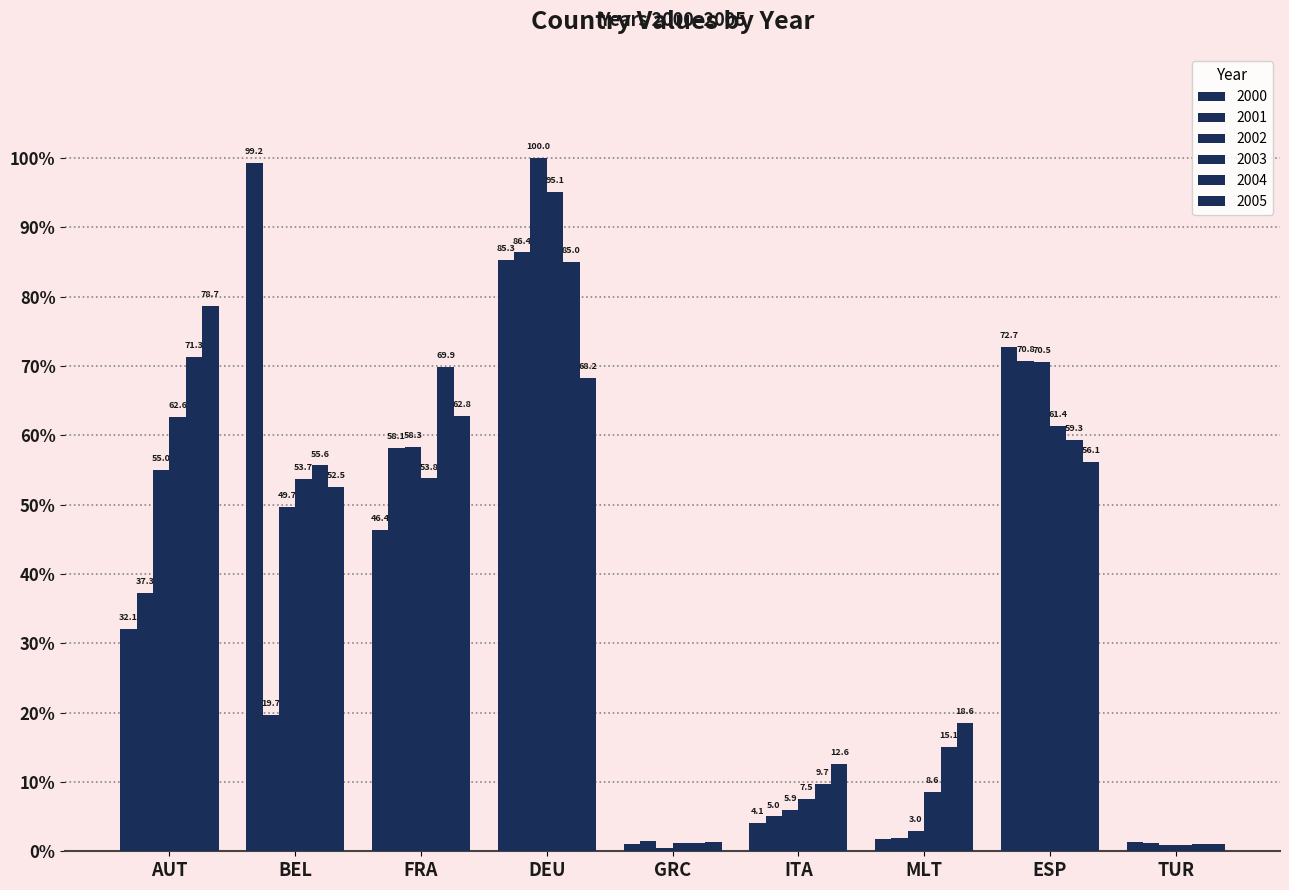

What is the difference between the second highest and minimum values in the 2004 series?

70.3